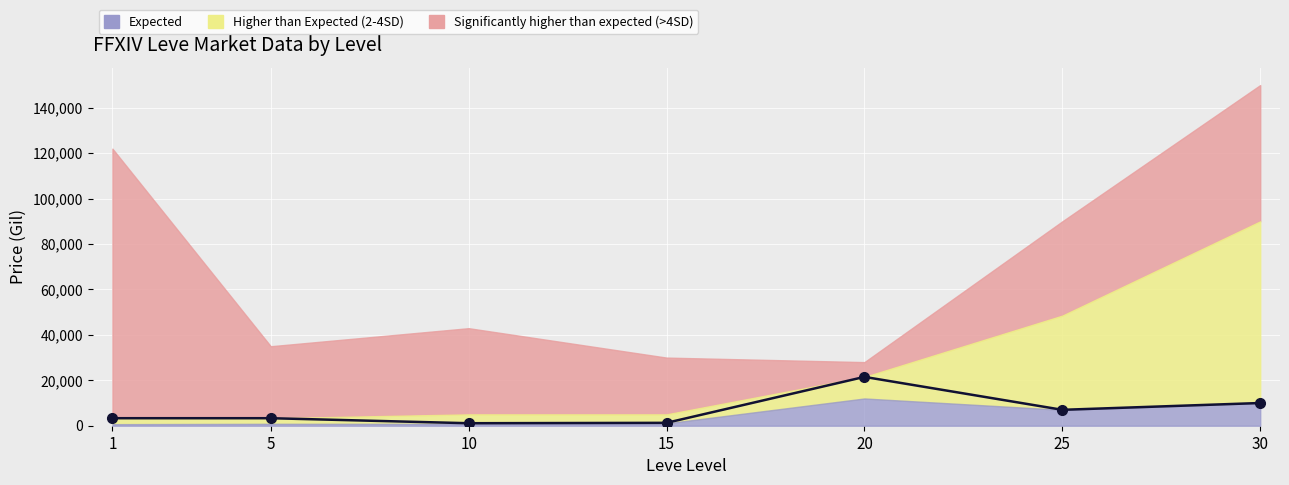

What is the maximum value shown in the chart?

21502.5